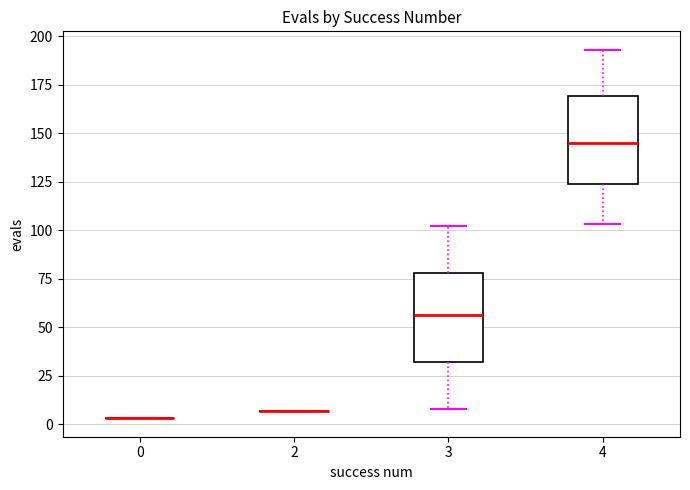

Reading left to right, transcribe this box plot: for each box, give where its median line is, the range the box spans, and where its two whiskers end, as read against the y-axis. The values are not printed on the chart, so give them approximately, as read against the axis.

0: box collapsed to a line at 5, whiskers 5 to 5
2: box collapsed to a line at 5, whiskers 5 to 5
3: median 55, box 30 to 80, whiskers 10 to 100
4: median 145, box 125 to 170, whiskers 105 to 195